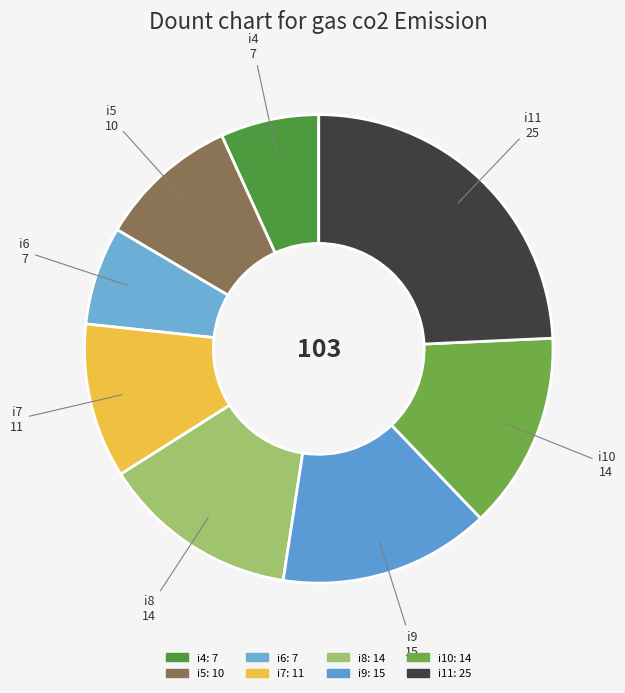

Which has a higher value, i10 or i11?

i11